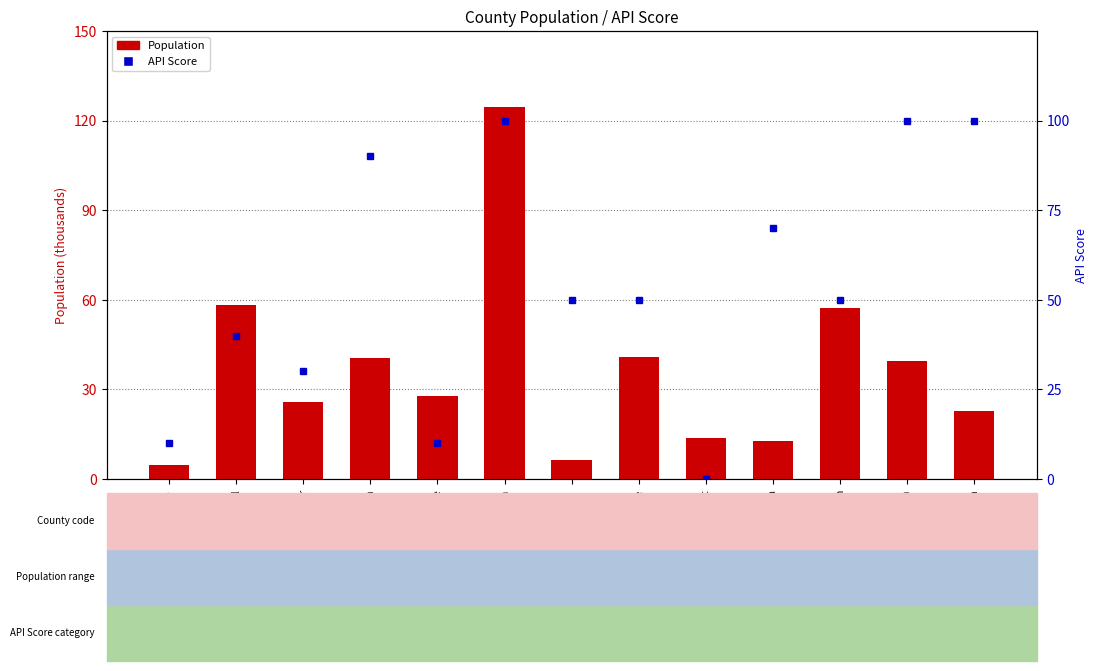

At which category does the chart reach its peak across all series?

Davidson